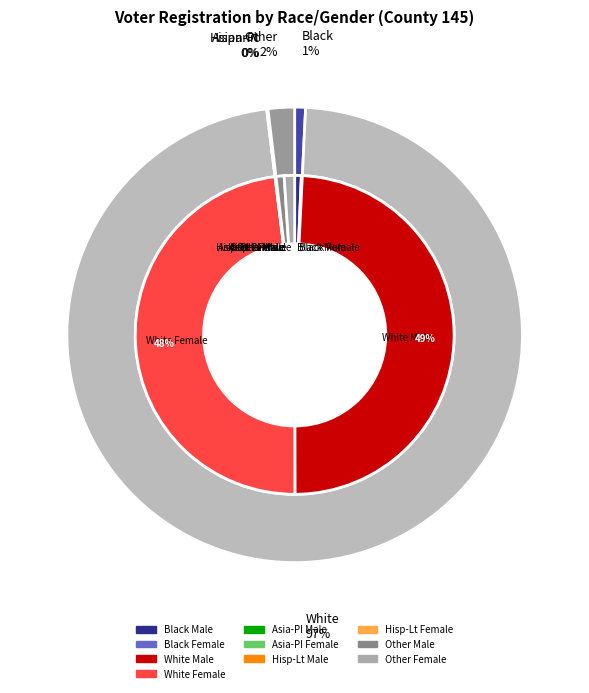

What is the largest slice in the pie chart?

White Male